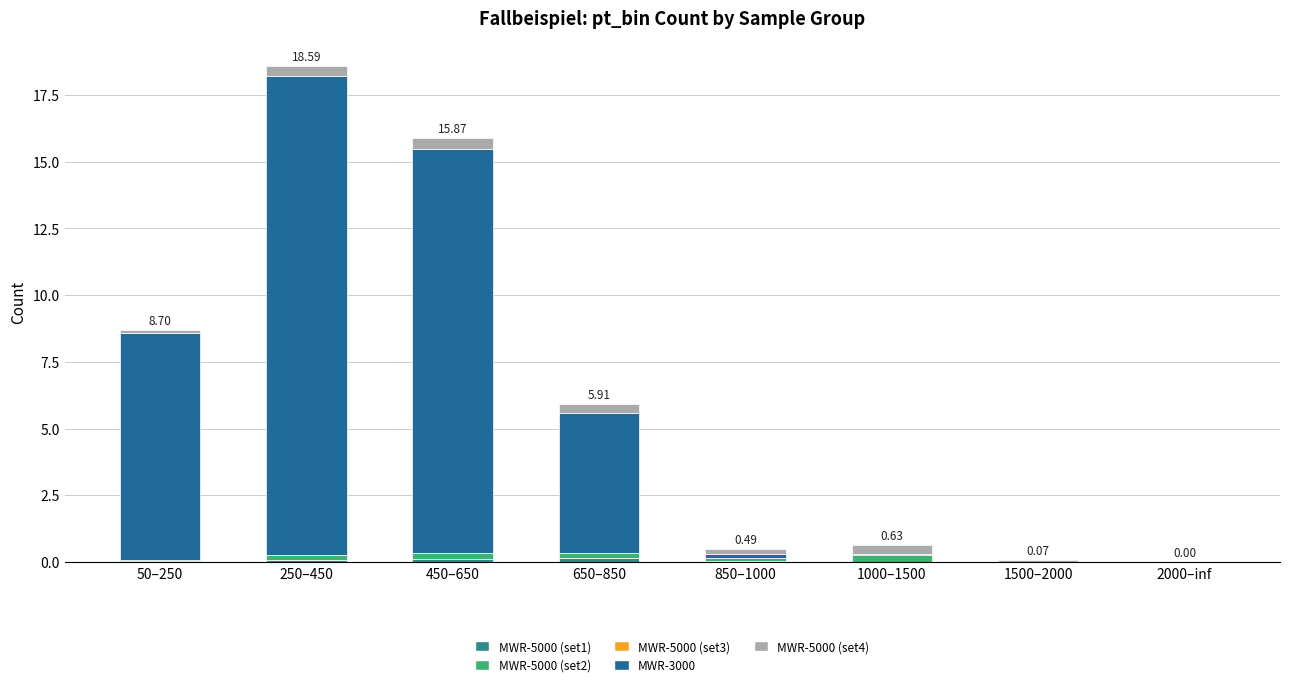

How many categories are shown in the chart?

8